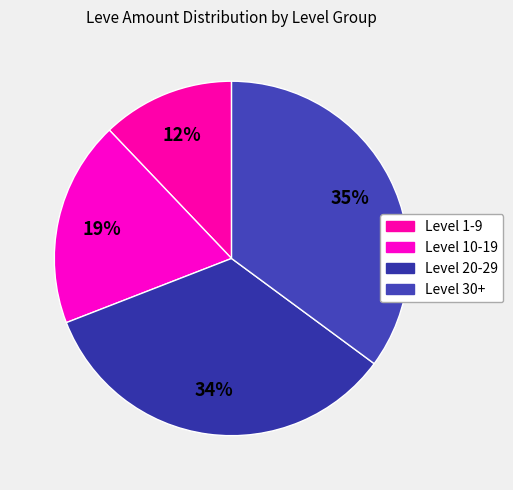

How many slices are in this pie chart?

4